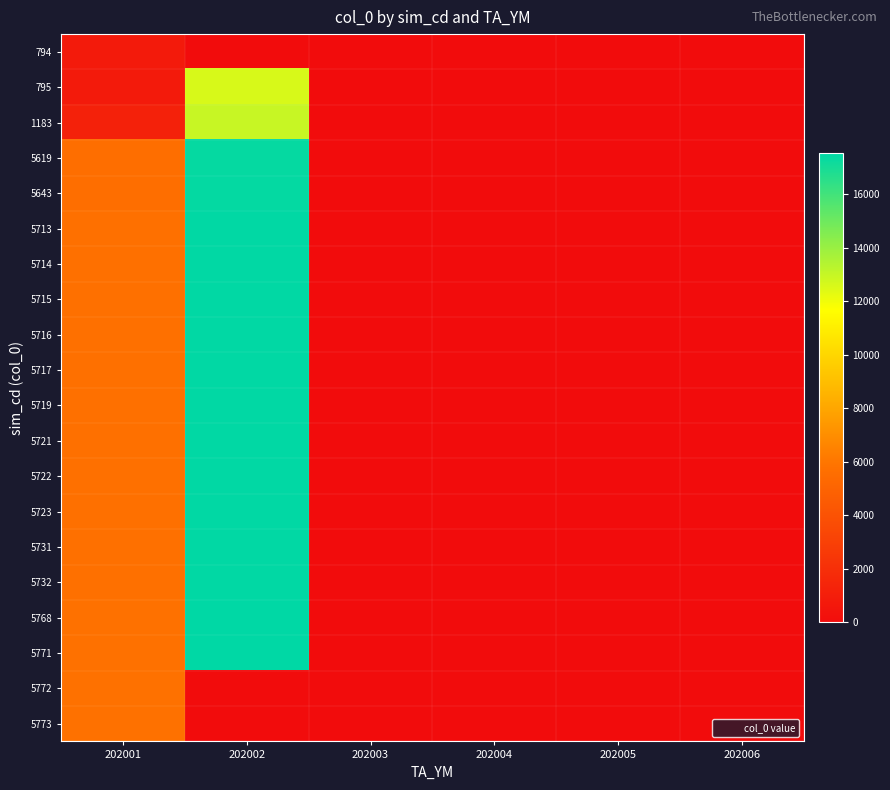

What is the maximum value shown in the chart?

17524